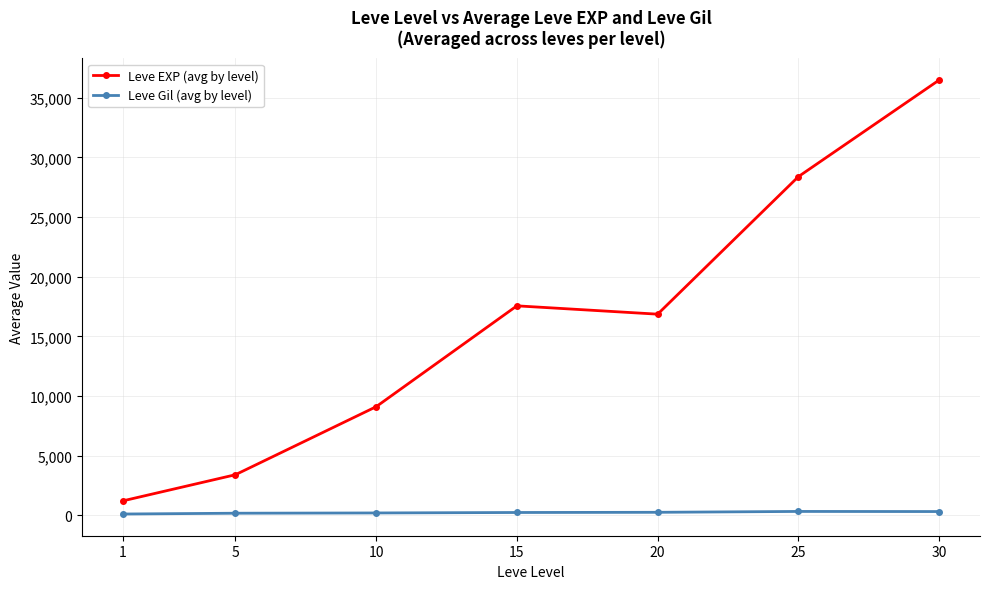

Rank the series by their maximum value, from highest to lowest.

Leve EXP (avg by level), Leve Gil (avg by level)